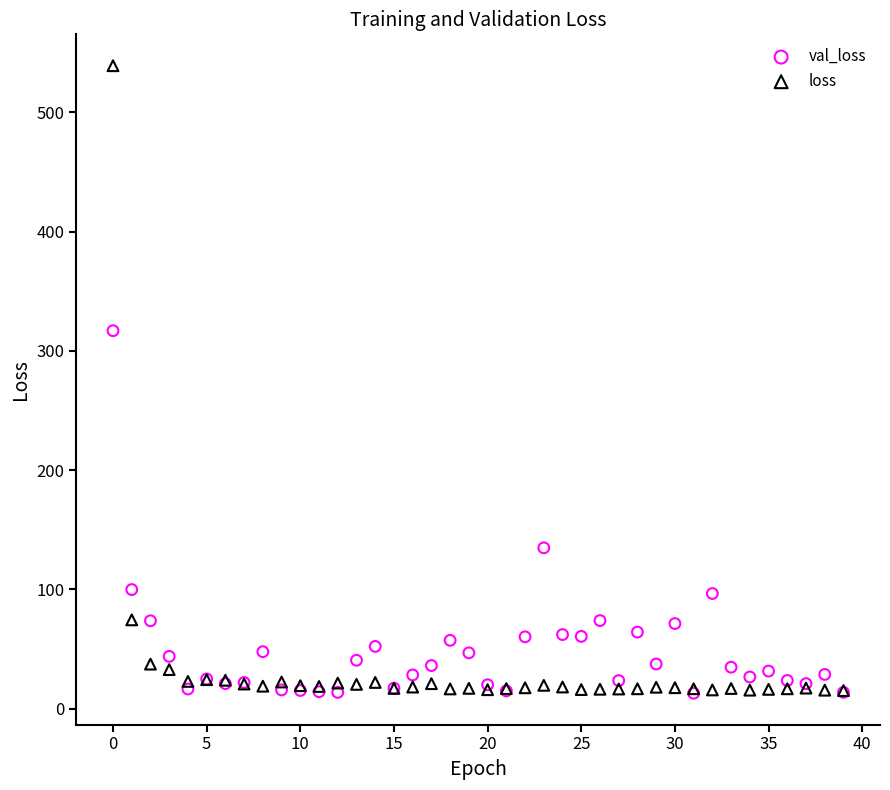

Across all series, what Y value is closest to 275?

316.9